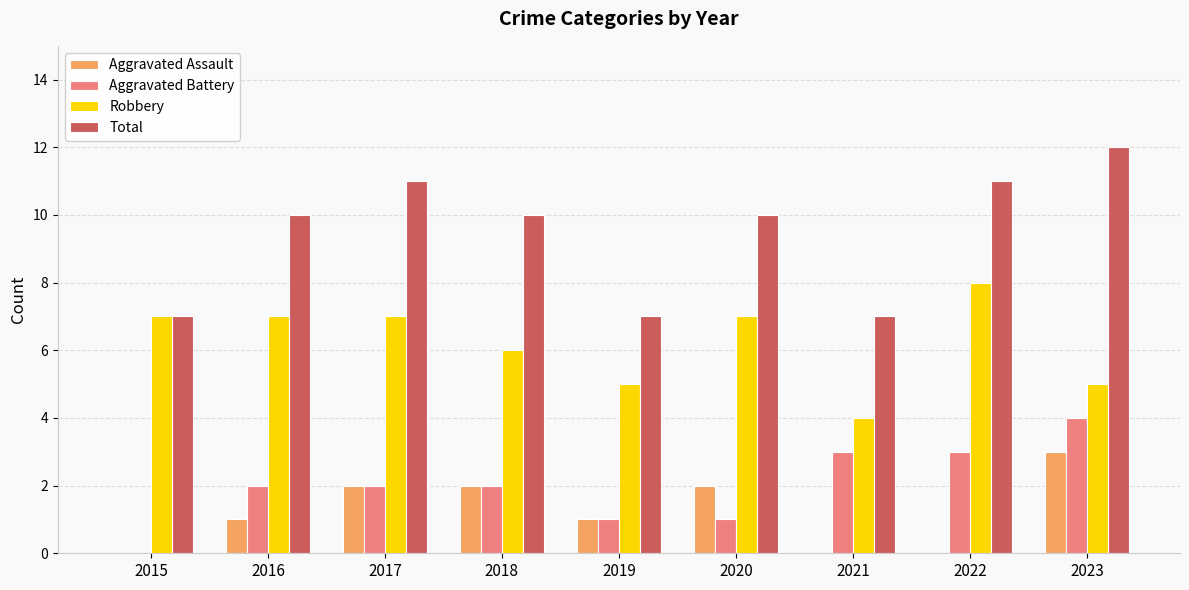

Count the number of data series in this chart.

4